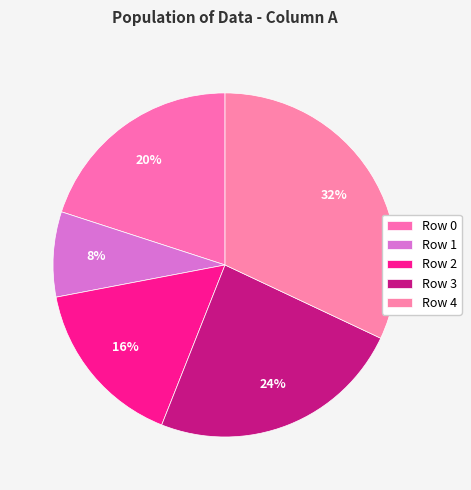

How many segments does this pie chart have?

5